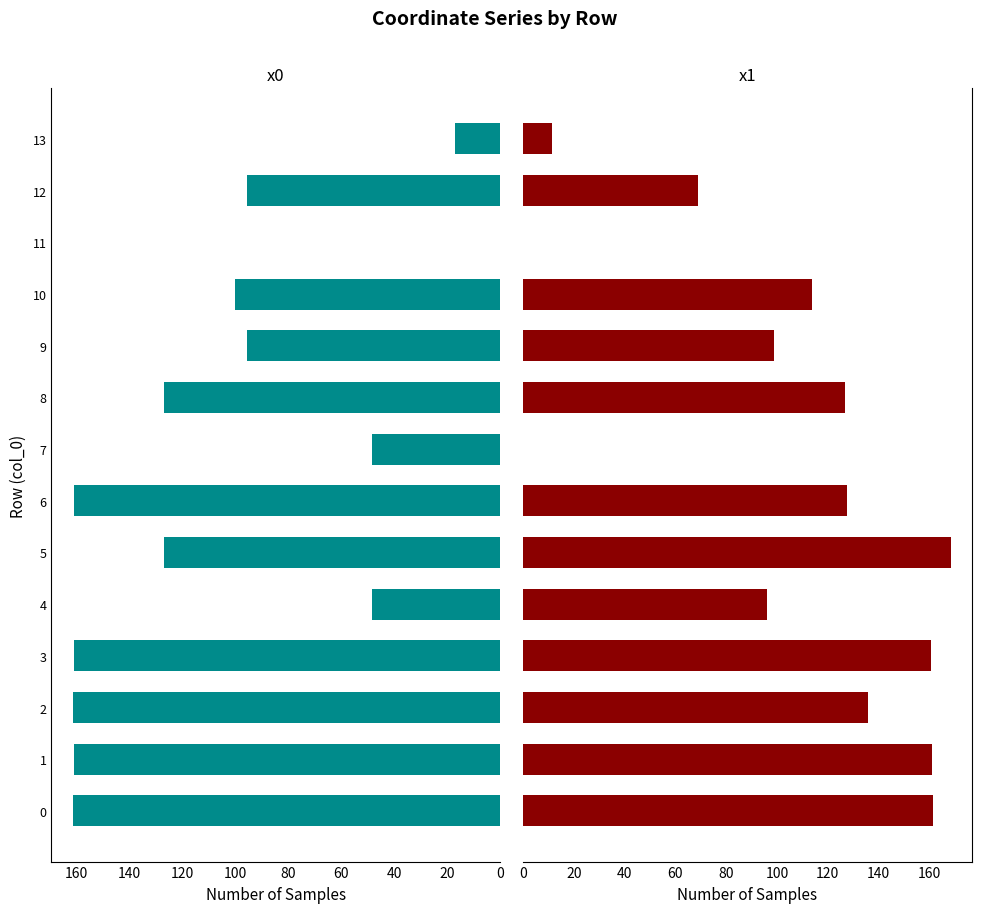

Rank the series by their maximum value, from highest to lowest.

x1, x0